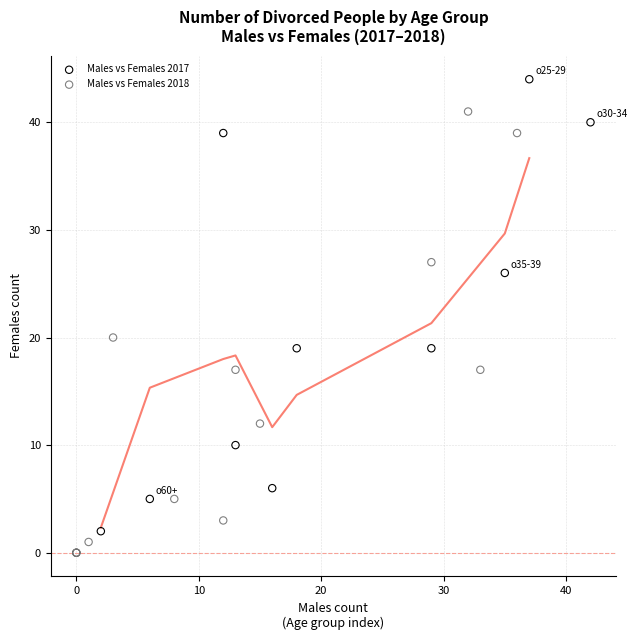

Which series has the largest Y range (max minus min)?

Males vs Females 2017